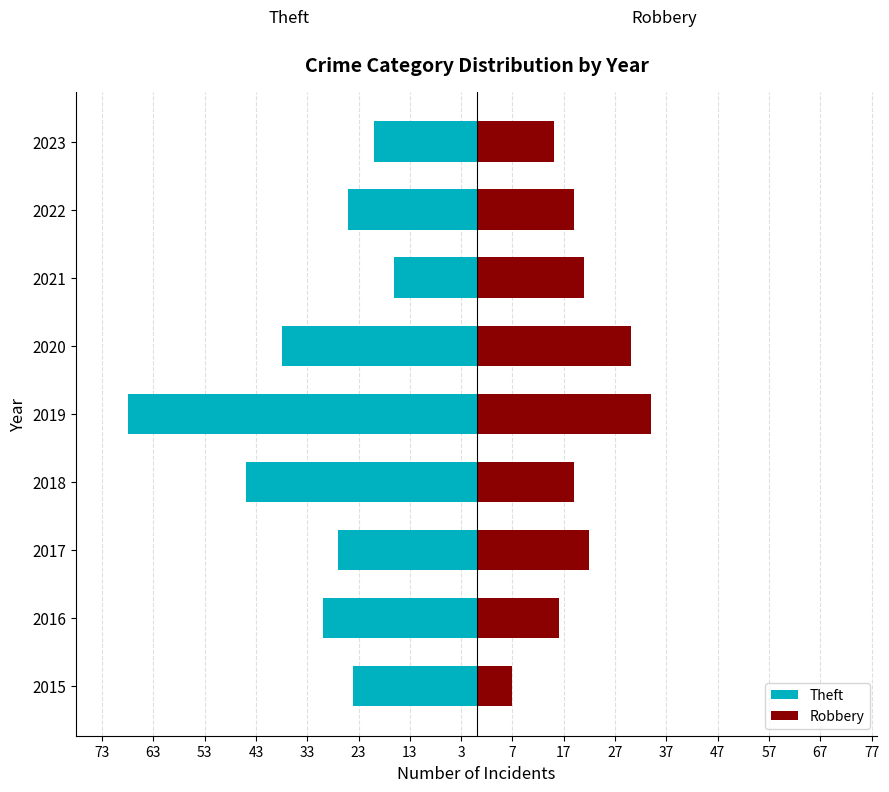

The Theft series shows -36 at 2023. True or false?

False